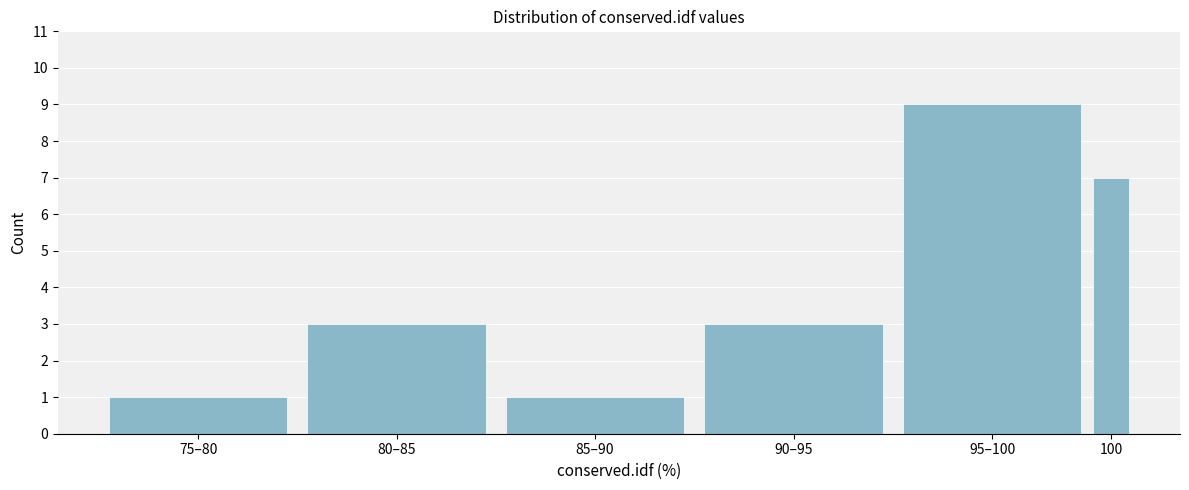

Reading right to left, transcribe all the data shown in this chart.

100=7	95–100=9	90–95=3	85–90=1	80–85=3	75–80=1